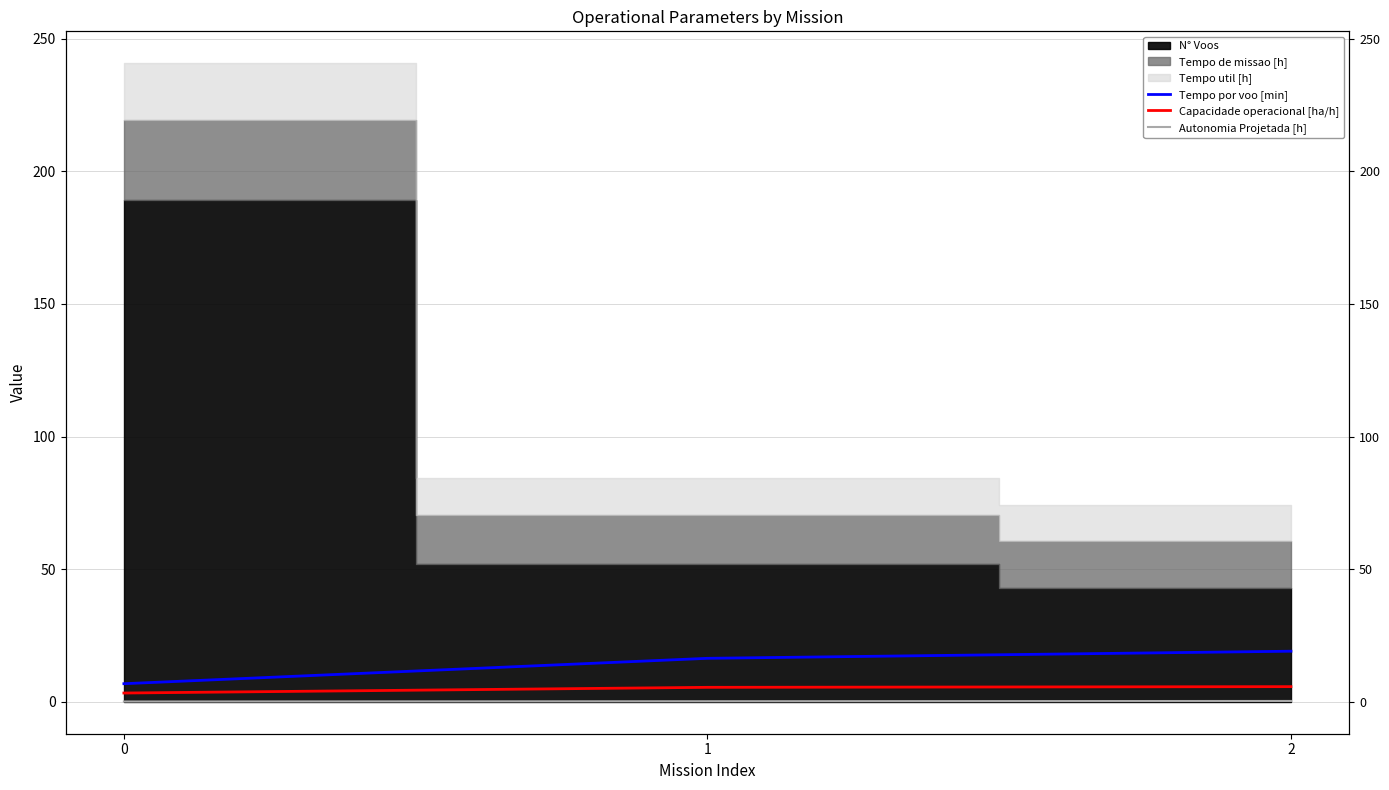

Does the chart have visible grid lines?

Yes